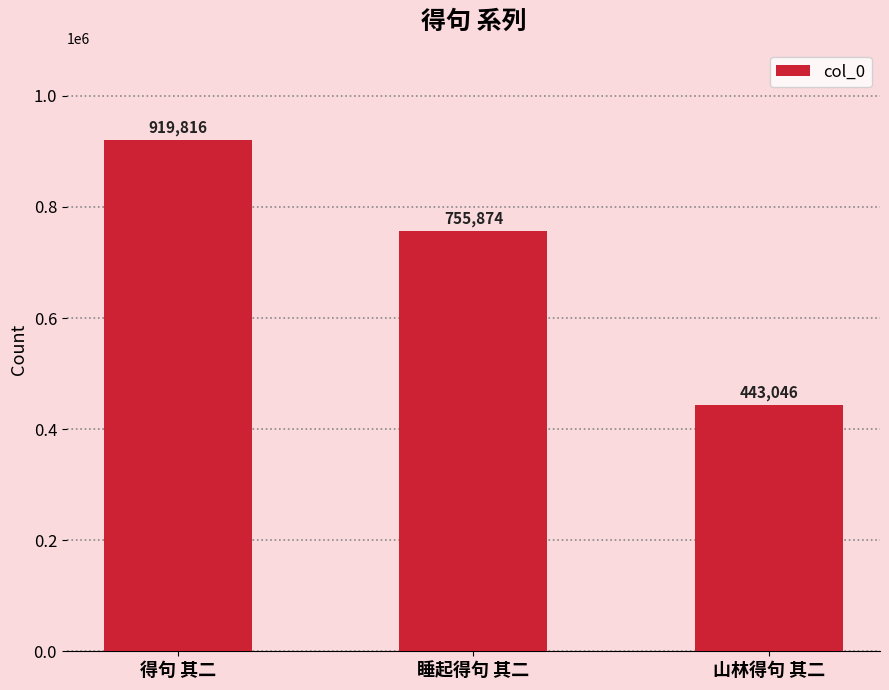

What is the difference between the maximum and minimum values?

476770